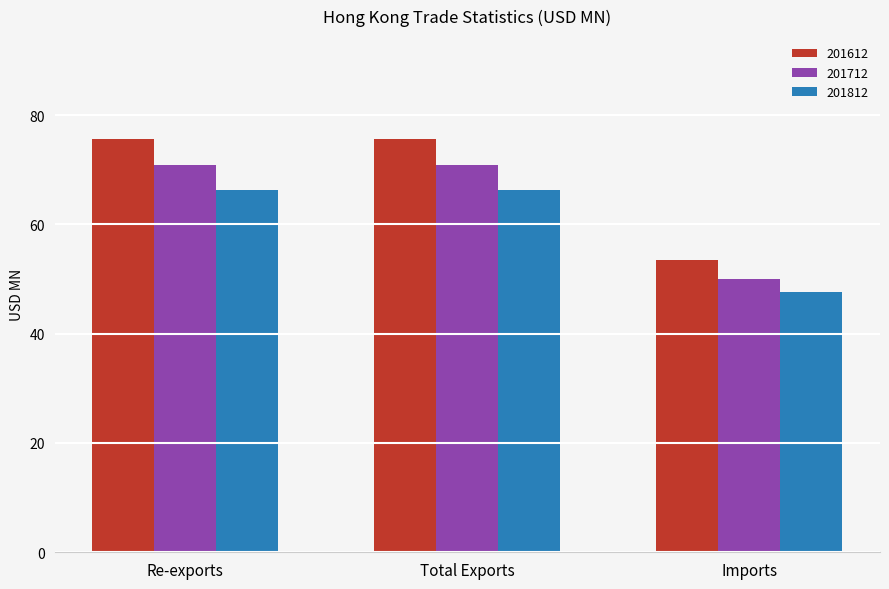

List the series in order of their peak value, lowest first.

201812, 201712, 201612